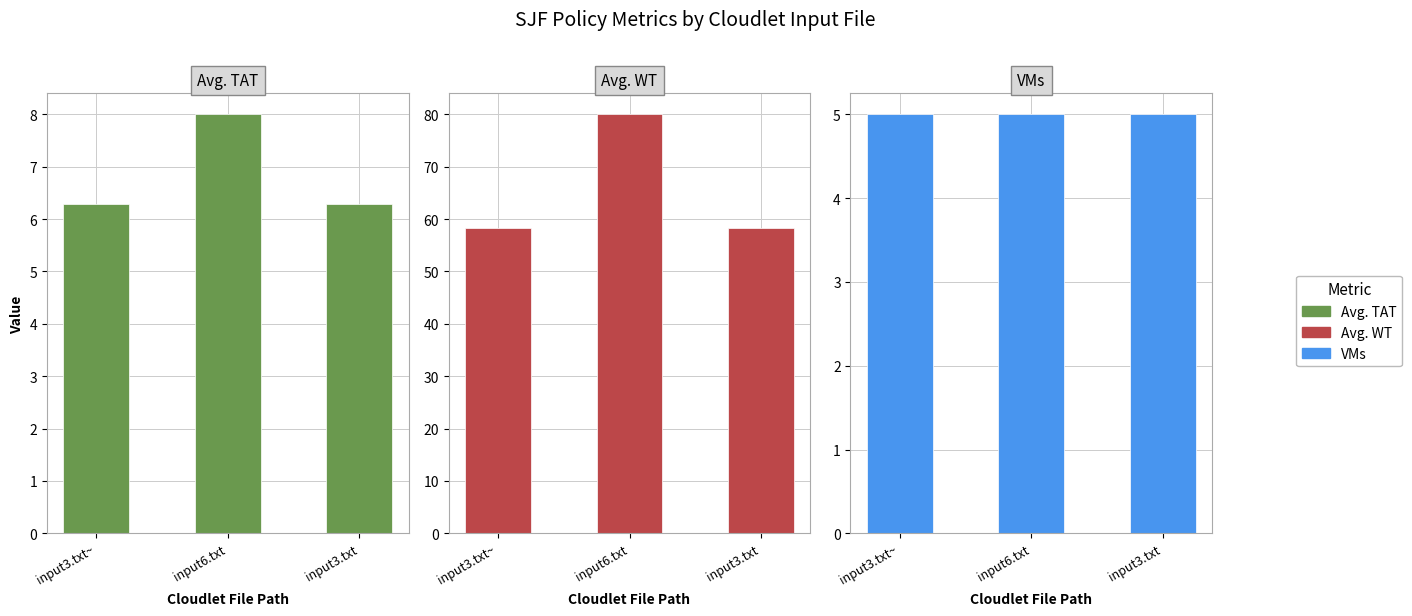

Reading left to right, list all the values displayed in this chart.

Avg. TAT: 6.3	8.0	6.3
Avg. WT: 58.3	80.0	58.3
VMs: 5.0	5.0	5.0